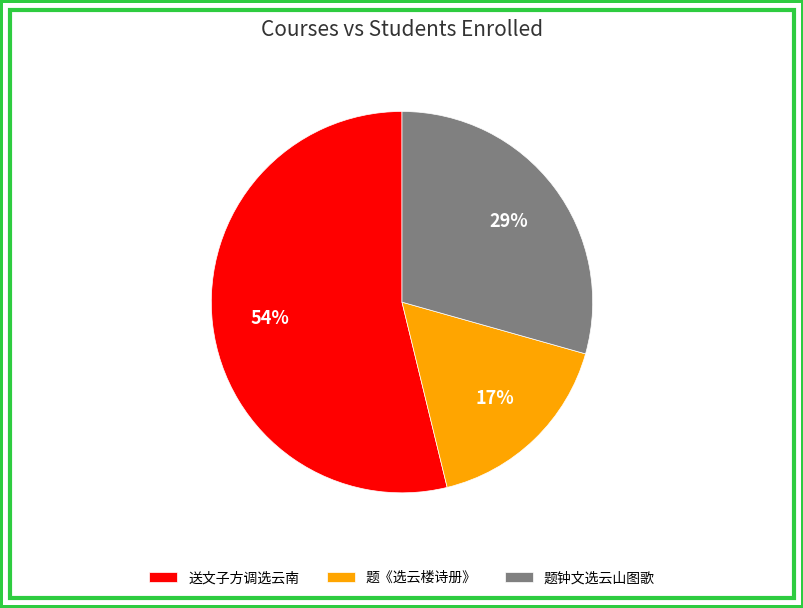

Is the sum of 题钟文选云山图歌 and 送文子方调选云南 greater than half?

Yes